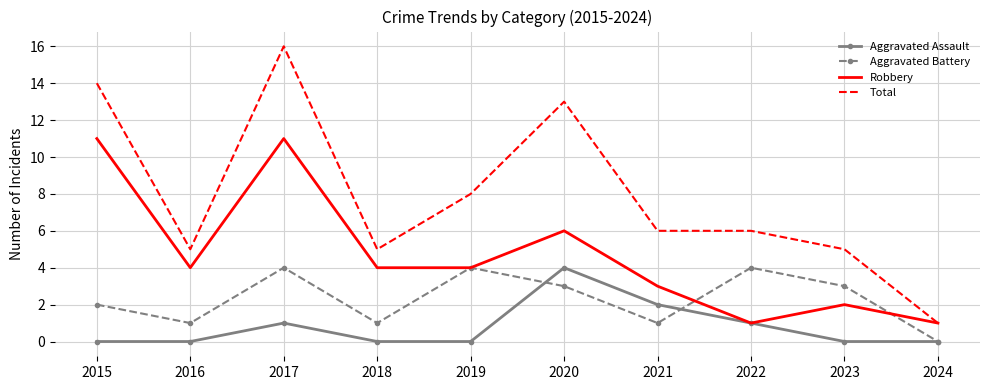

Where is the first local minimum for Aggravated Battery?

2016